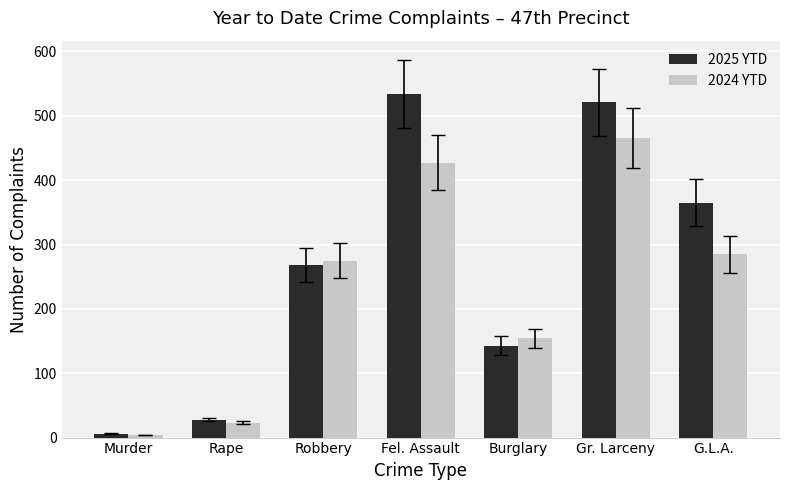

What is the label of the 5th bar from the left?

Burglary